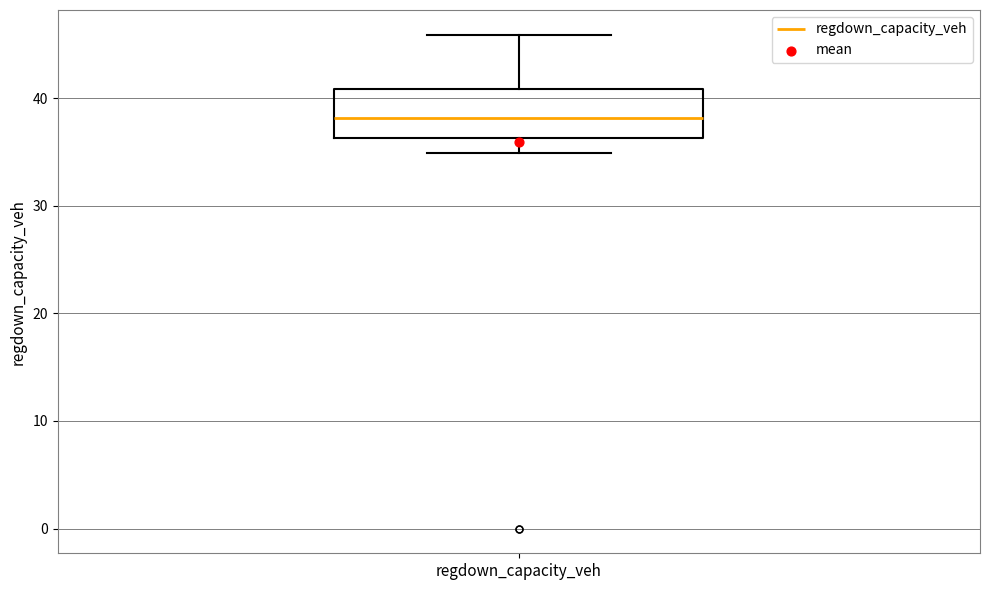

Where does the upper whisker of the box for regdown_capacity_veh end on the y-axis? The values are not printed on the chart, so give them approximately, as read against the axis.

46